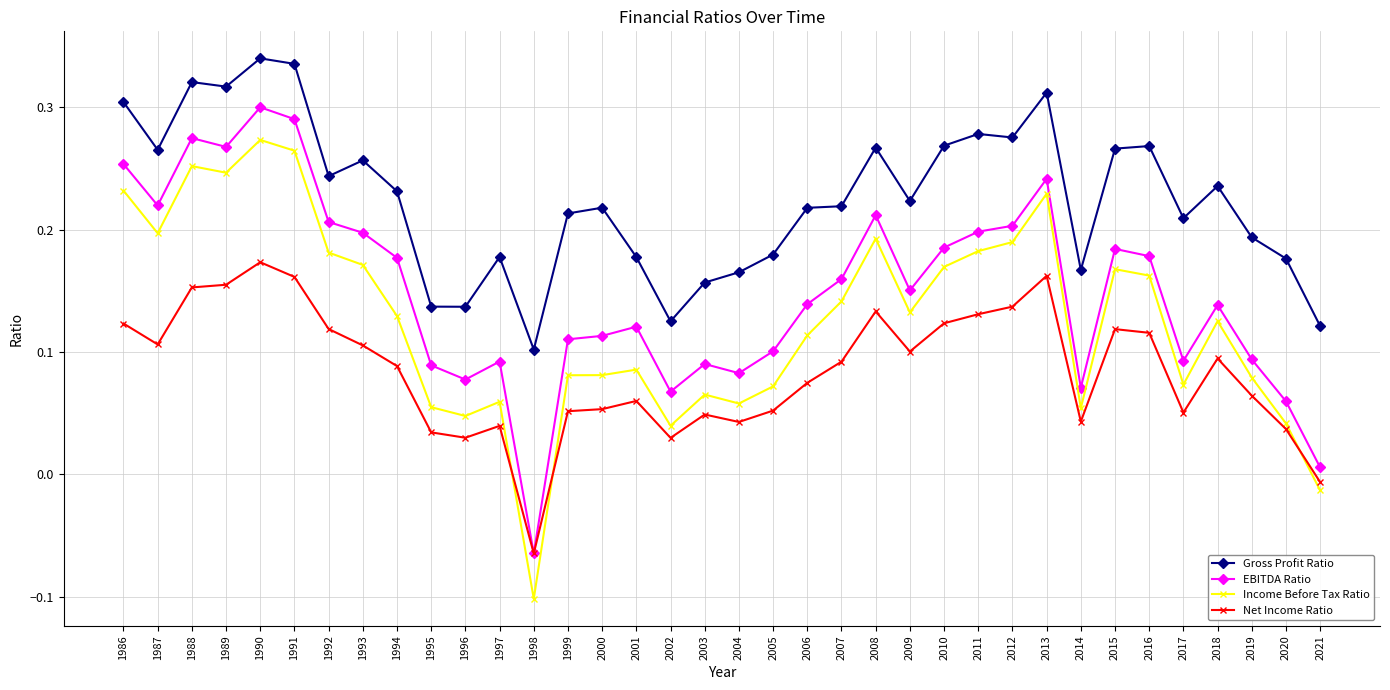

True or false: Gross Profit Ratio and Income Before Tax Ratio cross at least once.

False